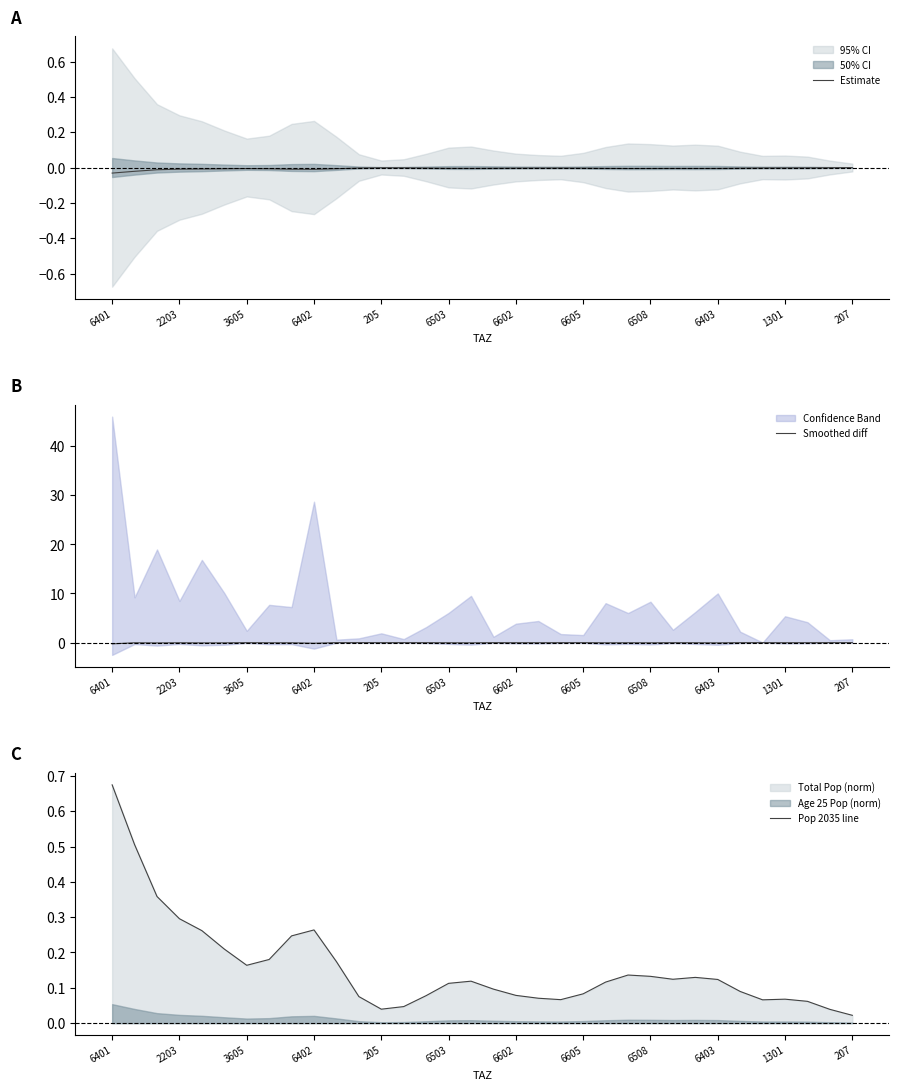

What is the difference between the maximum and minimum values in the Smoothed diff series?

0.2